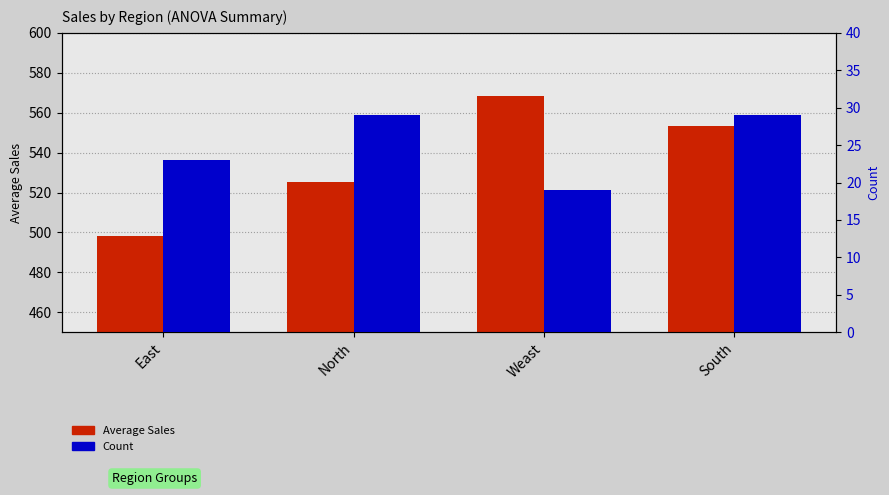

Which series has the largest range (max minus min)?

Average Sales